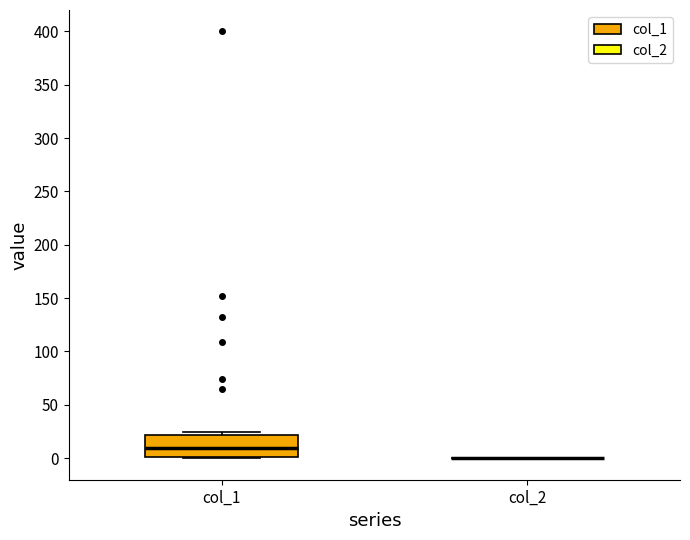

Reading left to right, transcribe this box plot: for each box, give where its median line is, the range the box spans, and where its two whiskers end, as read against the y-axis. The values are not printed on the chart, so give them approximately, as read against the axis.

col_1: median 10, box 0 to 20, whiskers 0 (just below the box's lower edge) to 25
col_2: box collapsed to a line at 0, whiskers 0 to 0